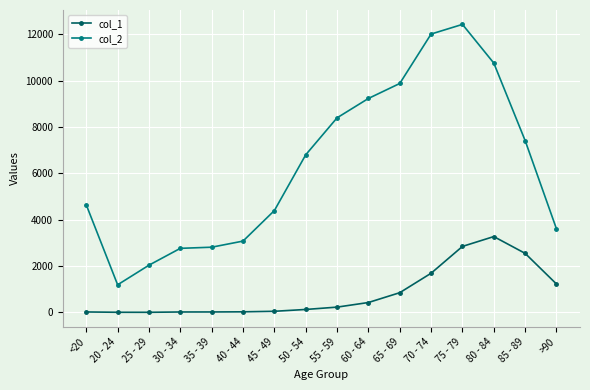

Which series has the largest range (max minus min)?

col_2